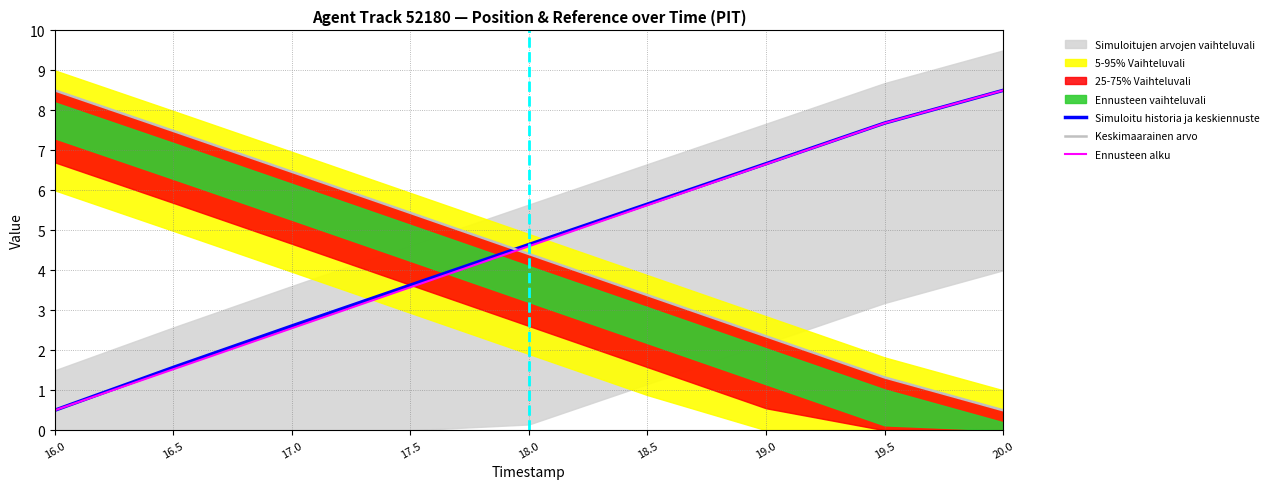

Read the Ennusteen alku value at 18.0.

4.6